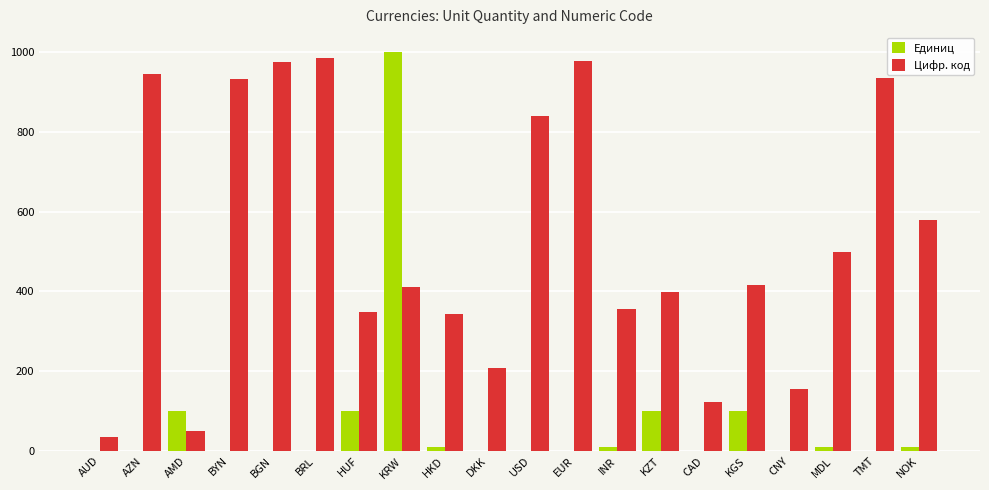

What is the total value across all series at KGS?

517